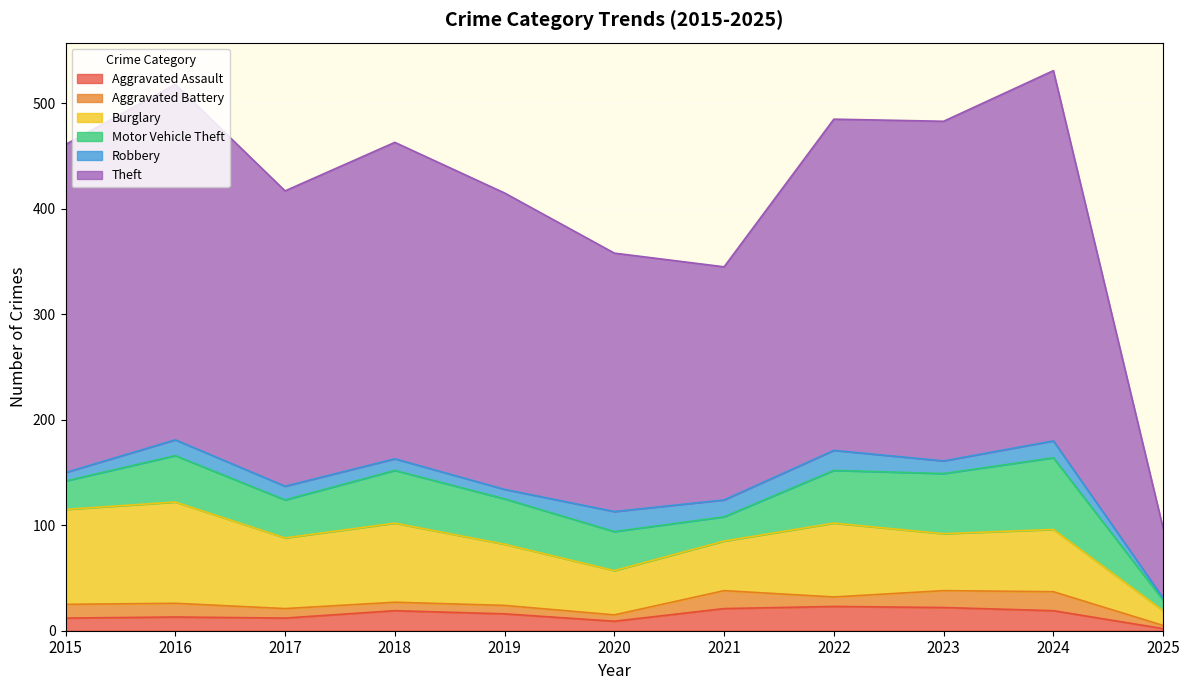

Rank the series at 2022 from highest to lowest value.

Theft, Burglary, Motor Vehicle Theft, Aggravated Assault, Robbery, Aggravated Battery